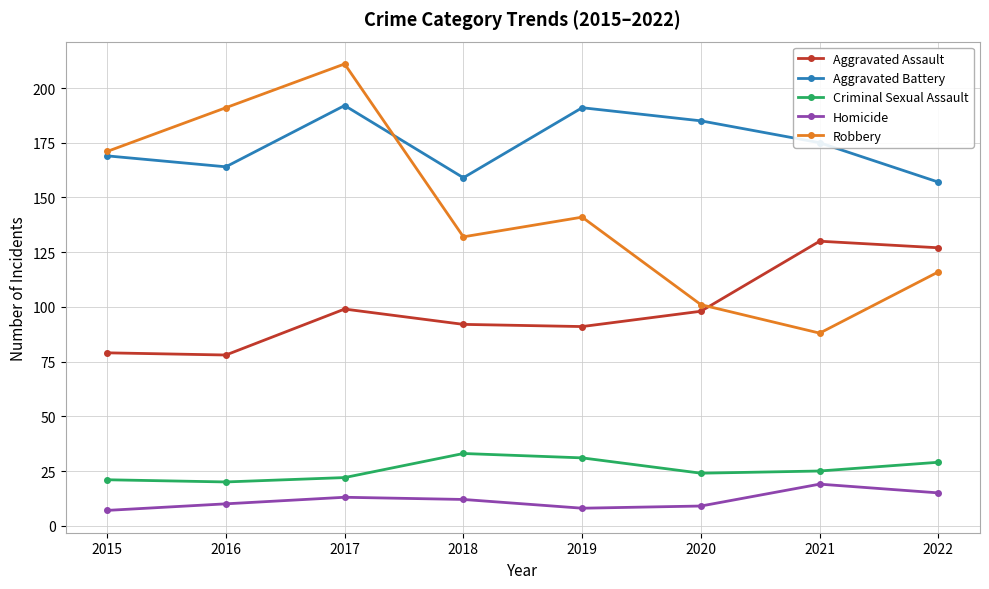

How many data points does each series have?

8